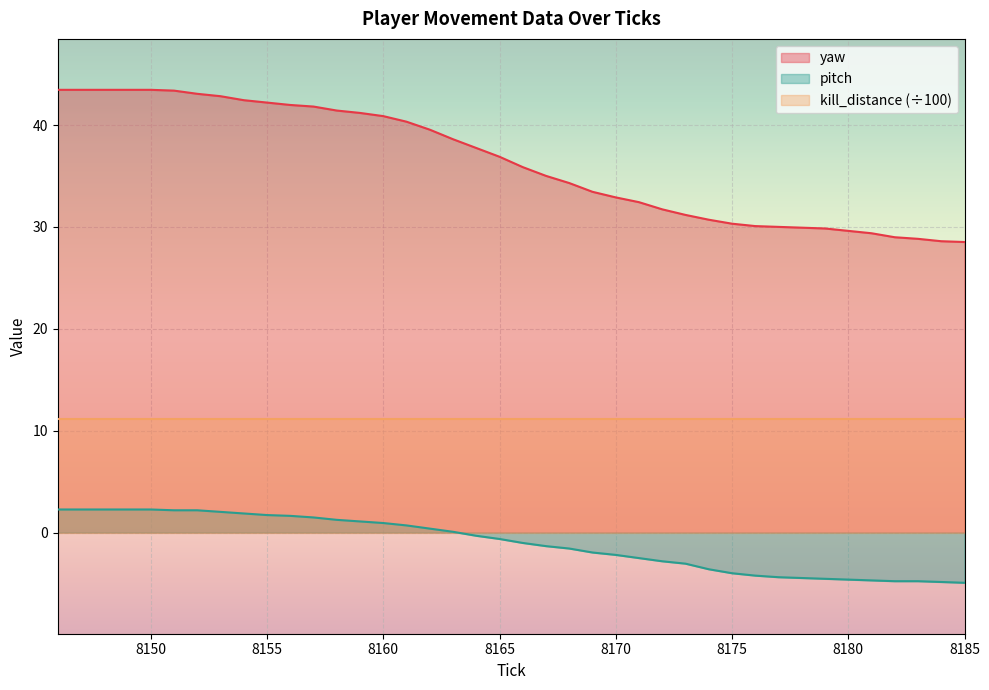

What is the difference between the yaw values at 8174 and 8147?

12.7